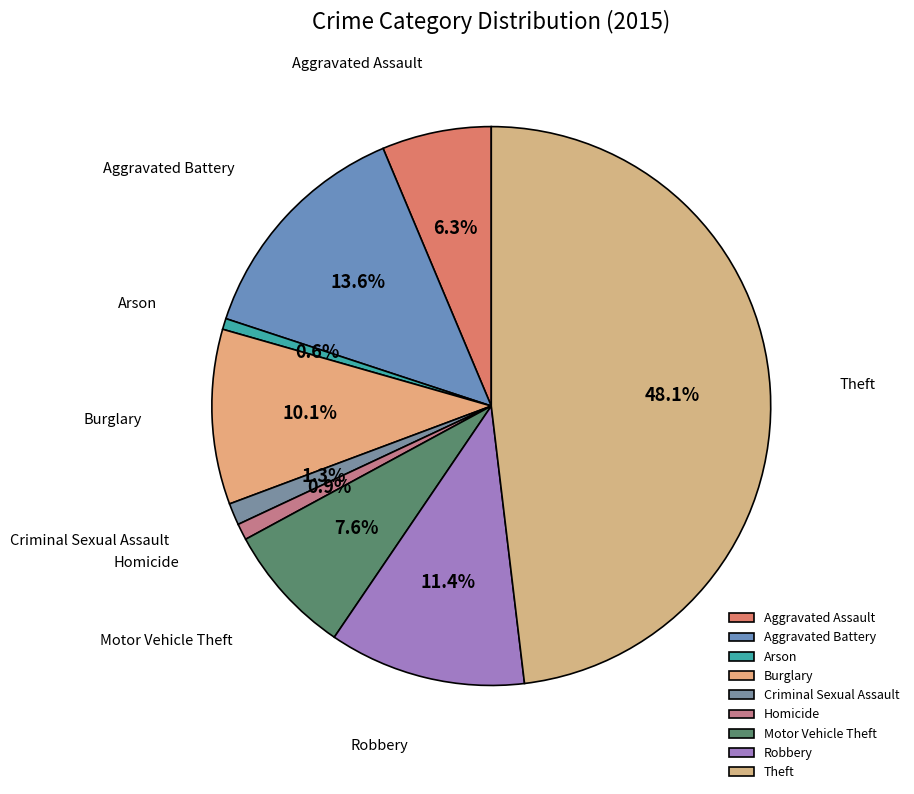

Is it true that Motor Vehicle Theft is 19% of the pie?

False